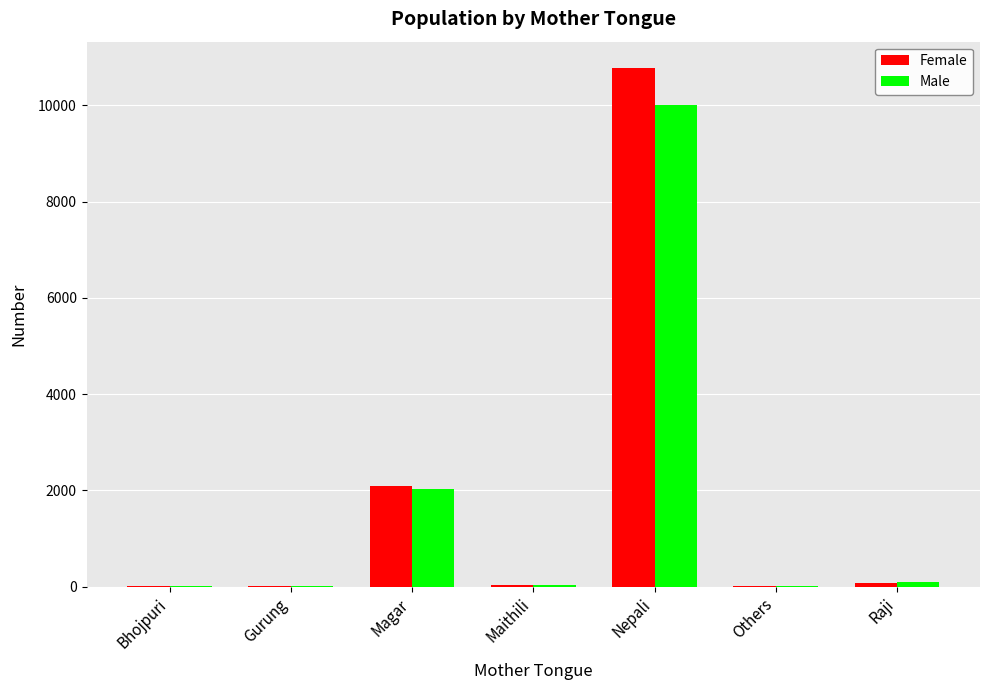

True or false: Male has a value of 92 at Raji.

True